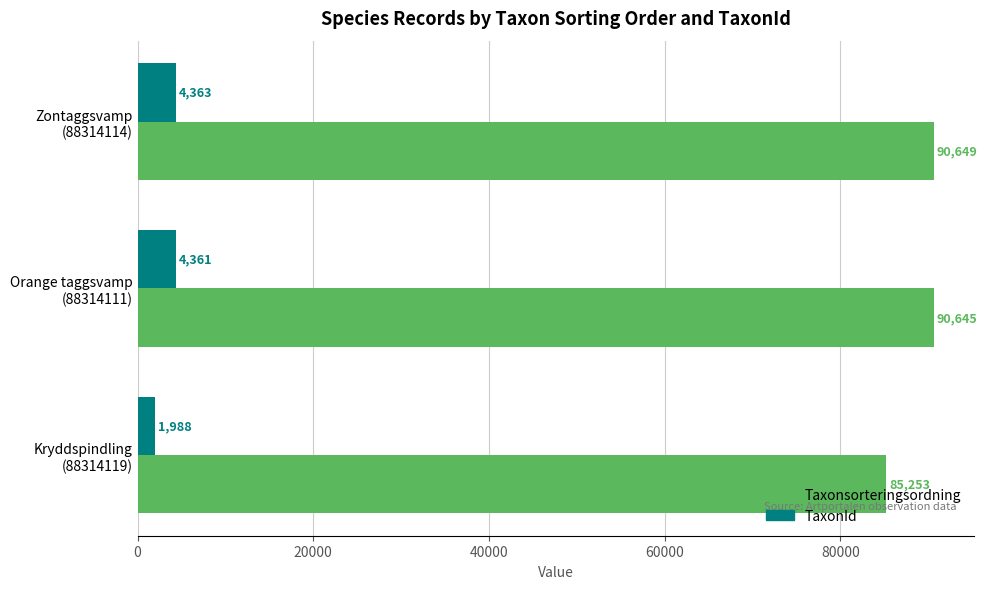

At how many categories does at least one series exceed 90004?

2